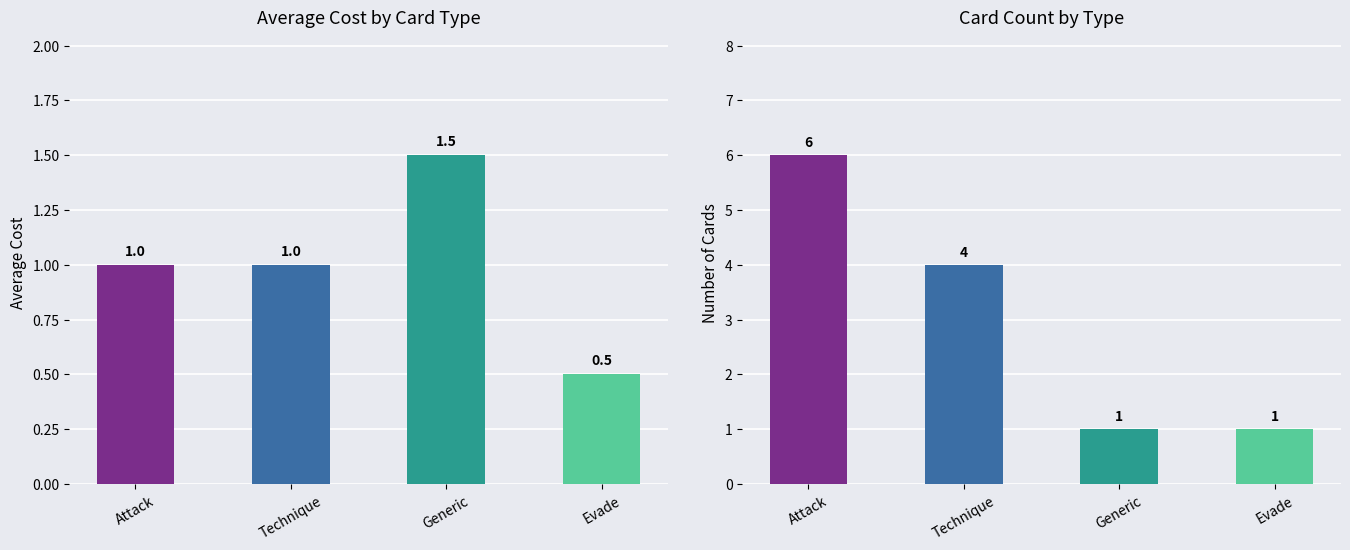

What is the total value across all series at Generic?

2.5